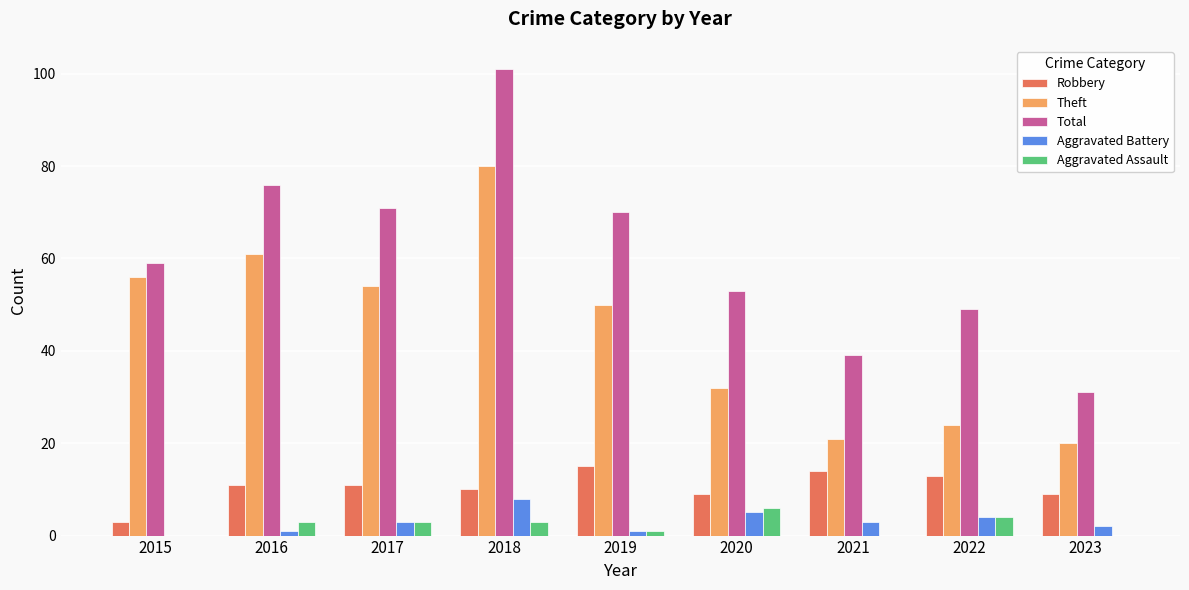

Reading left to right, list all the values displayed in this chart.

Robbery: 3	11	11	10	15	9	14	13	9
Theft: 56	61	54	80	50	32	21	24	20
Total: 59	76	71	101	70	53	39	49	31
Aggravated Battery: 0	1	3	8	1	5	3	4	2
Aggravated Assault: 0	3	3	3	1	6	0	4	0